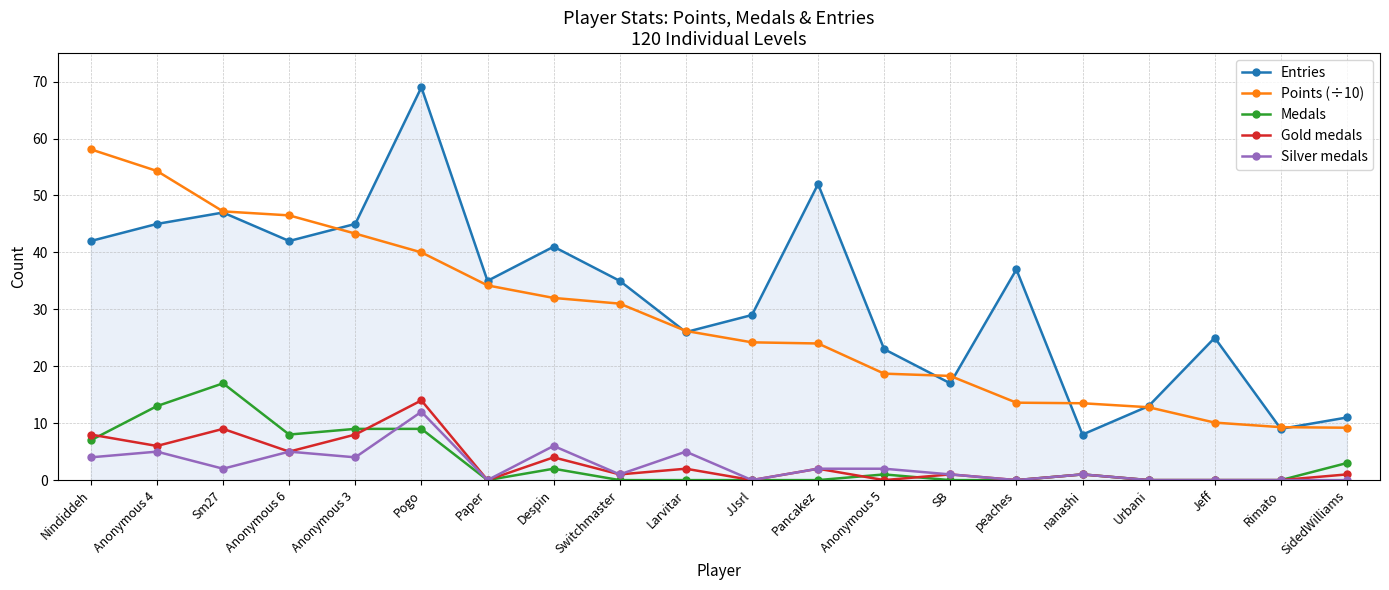

What is the difference between the highest and lowest values at SB?

18.3